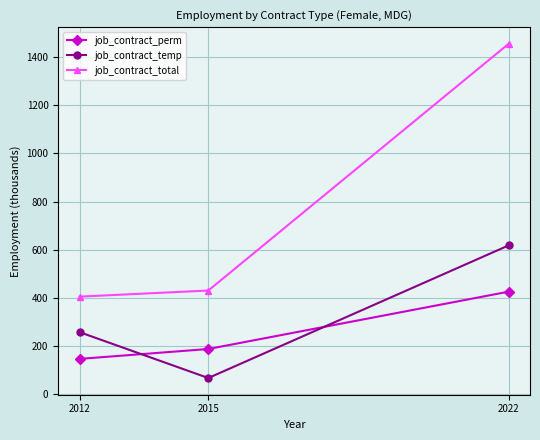

How many lines are shown in the chart?

3